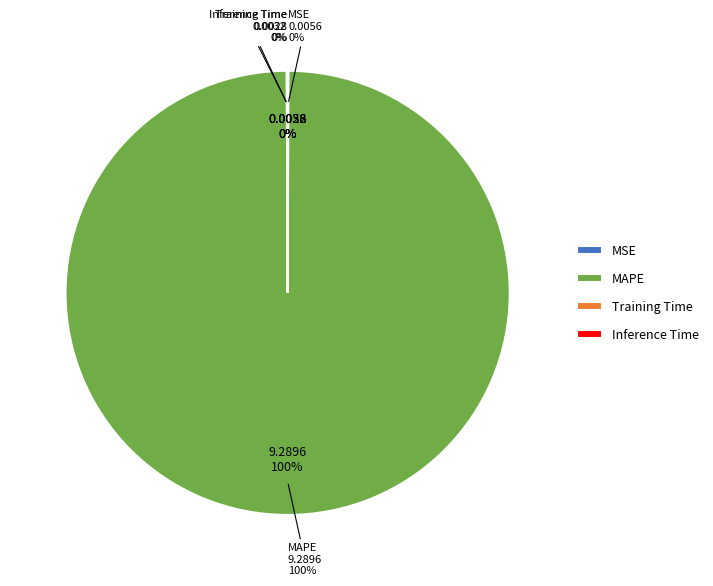

Does MAPE account for over 50% of the chart?

Yes